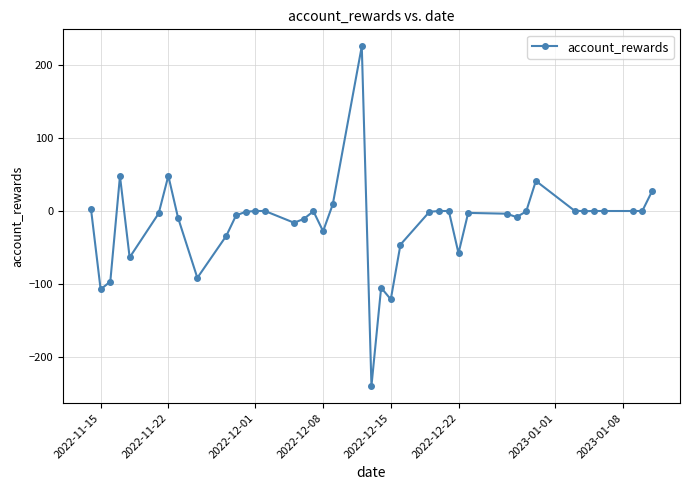

True or false: the data has more than 0 interior local peaks.

True